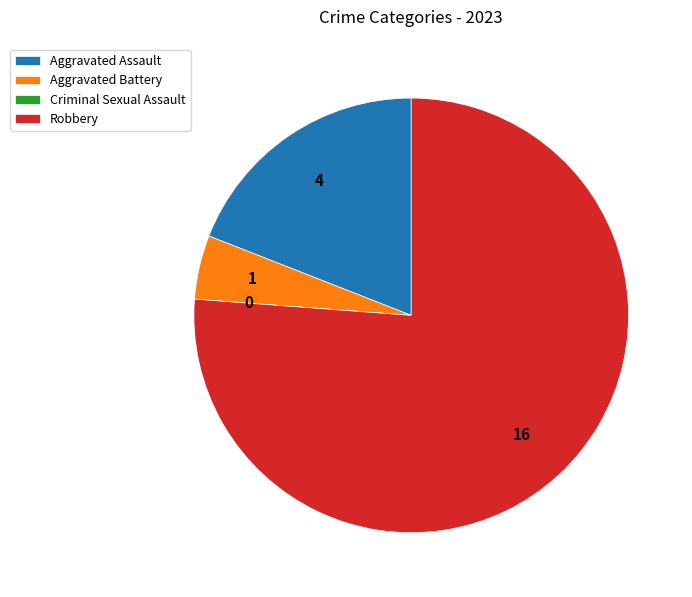

Between Aggravated Battery and Robbery, which is larger?

Robbery